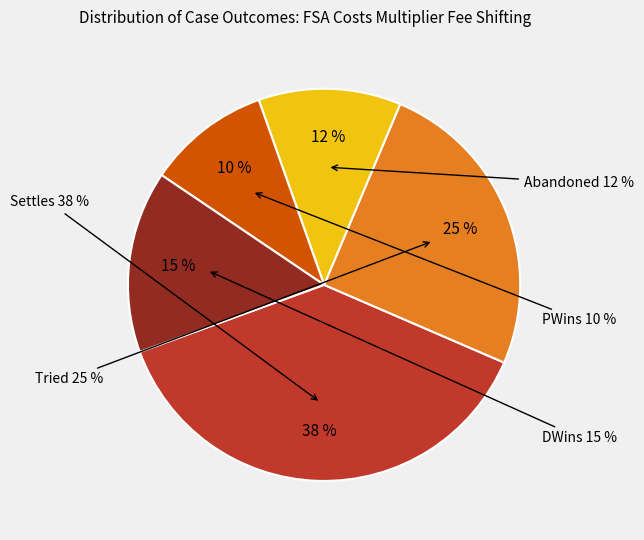

Count the number of slices in the pie.

5